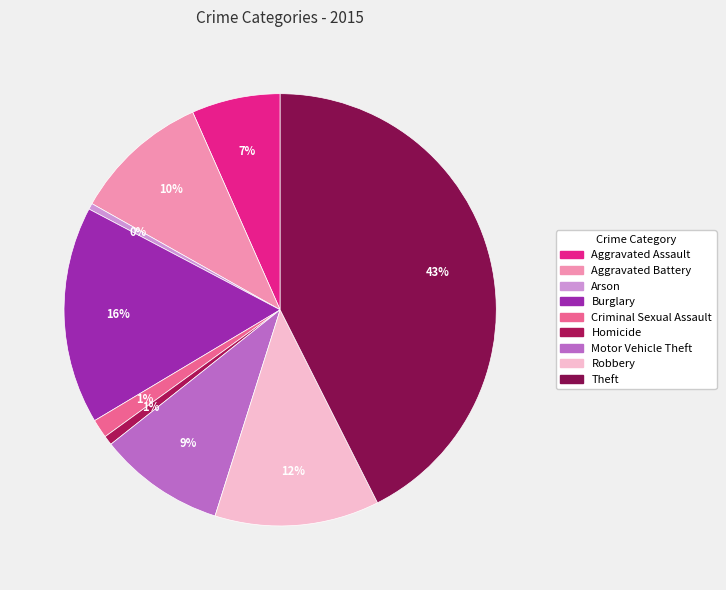

Is Arson the majority of the pie?

No